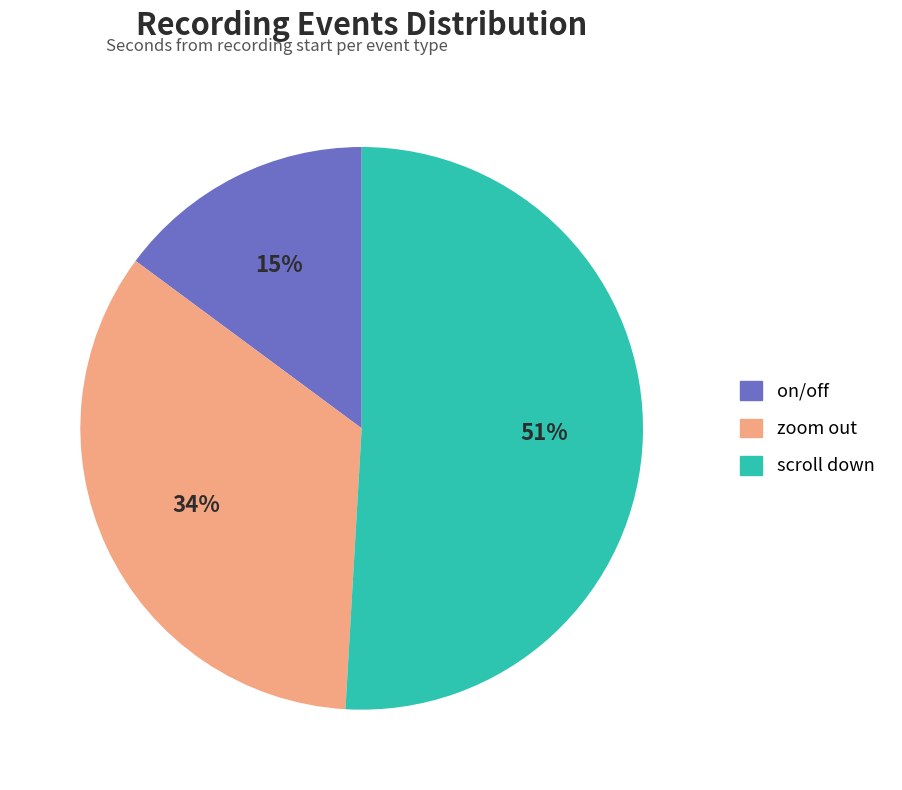

Do on/off and zoom out together represent more than half of the pie?

No